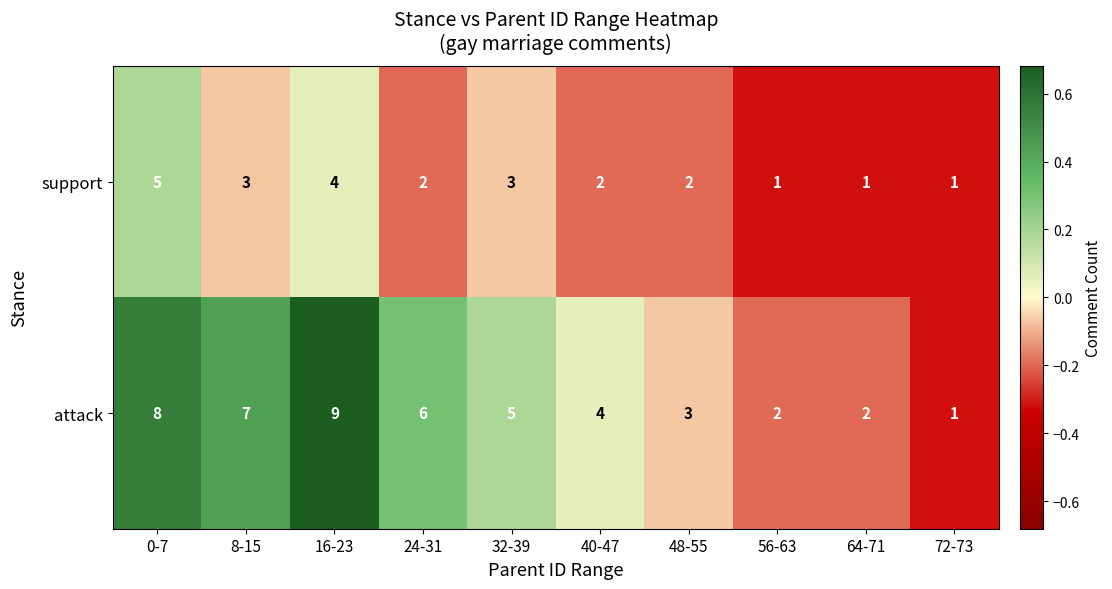

Count the support values in the range 1 to 3.

8